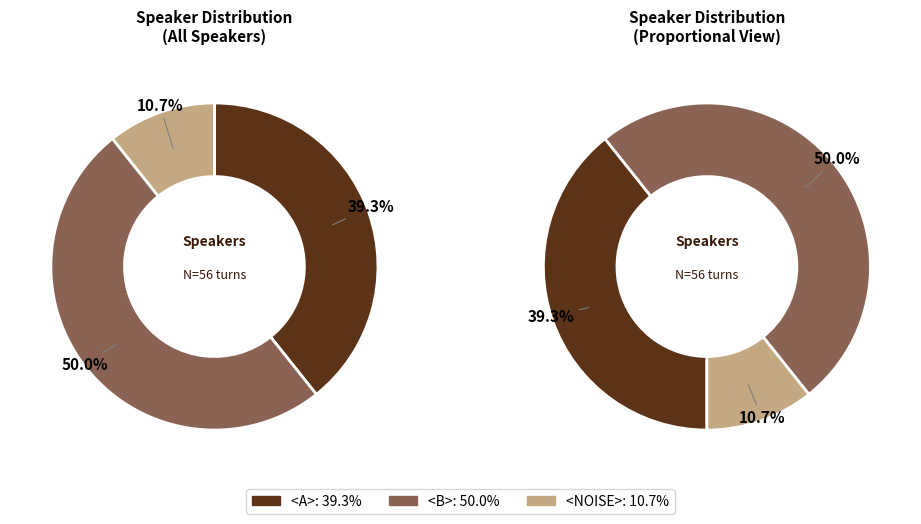

True or false: <NOISE> accounts for 21% of the total.

False